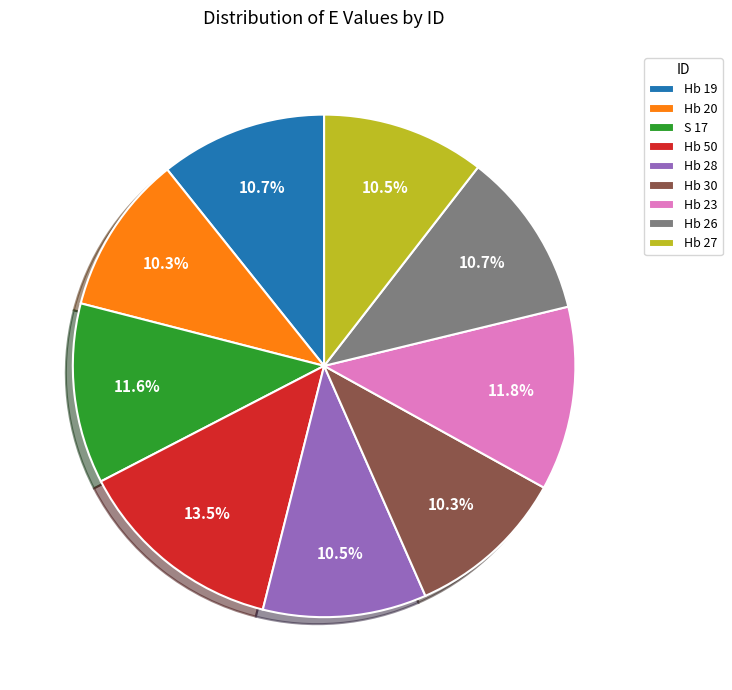

How many segments does this pie chart have?

9